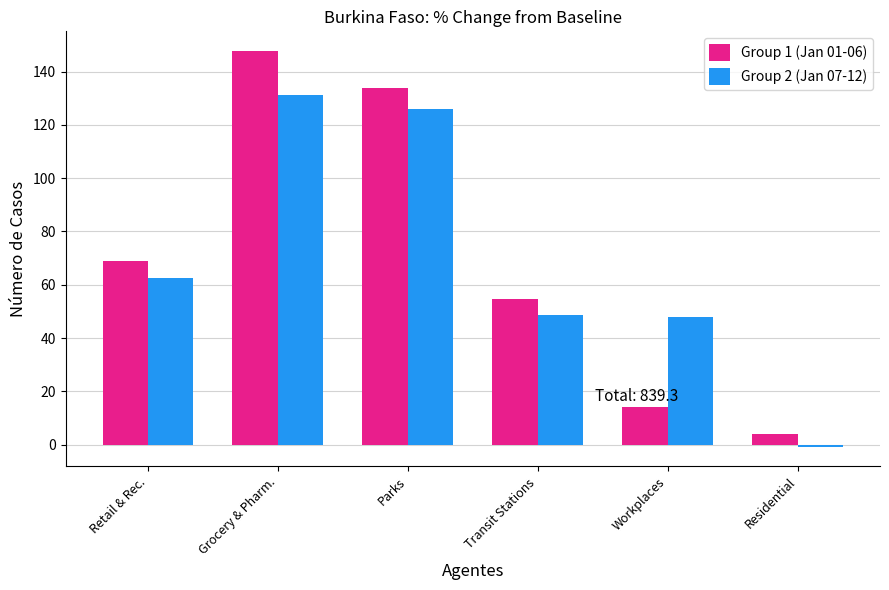

Which series changed the most between Parks and Workplaces?

Group 1 (Jan 01-06)